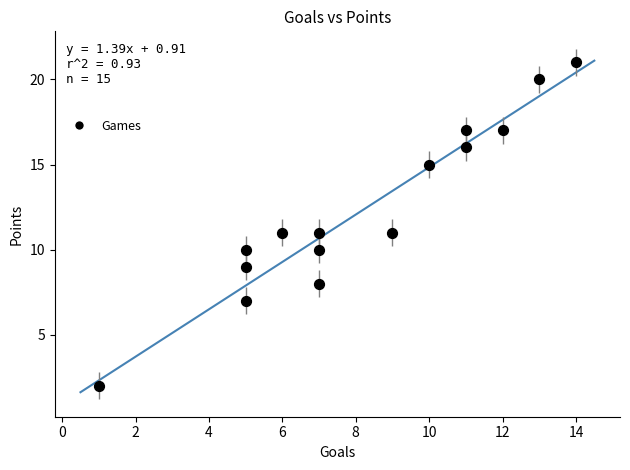

What is the range of X values (max minus min)?

13